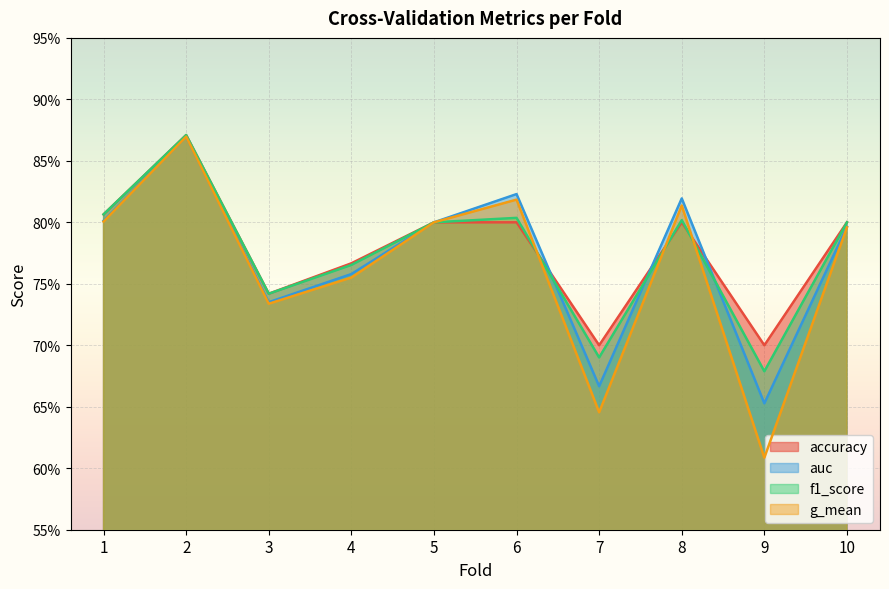

Reading left to right, transcribe all the data shown in this chart.

accuracy: 1=0.8	2=0.9	3=0.7	4=0.8	5=0.8	6=0.8	7=0.7	8=0.8	9=0.7	10=0.8
auc: 1=0.8	2=0.9	3=0.7	4=0.8	5=0.8	6=0.8	7=0.7	8=0.8	9=0.7	10=0.8
f1_score: 1=0.8	2=0.9	3=0.7	4=0.8	5=0.8	6=0.8	7=0.7	8=0.8	9=0.7	10=0.8
g_mean: 1=0.8	2=0.9	3=0.7	4=0.8	5=0.8	6=0.8	7=0.6	8=0.8	9=0.6	10=0.8